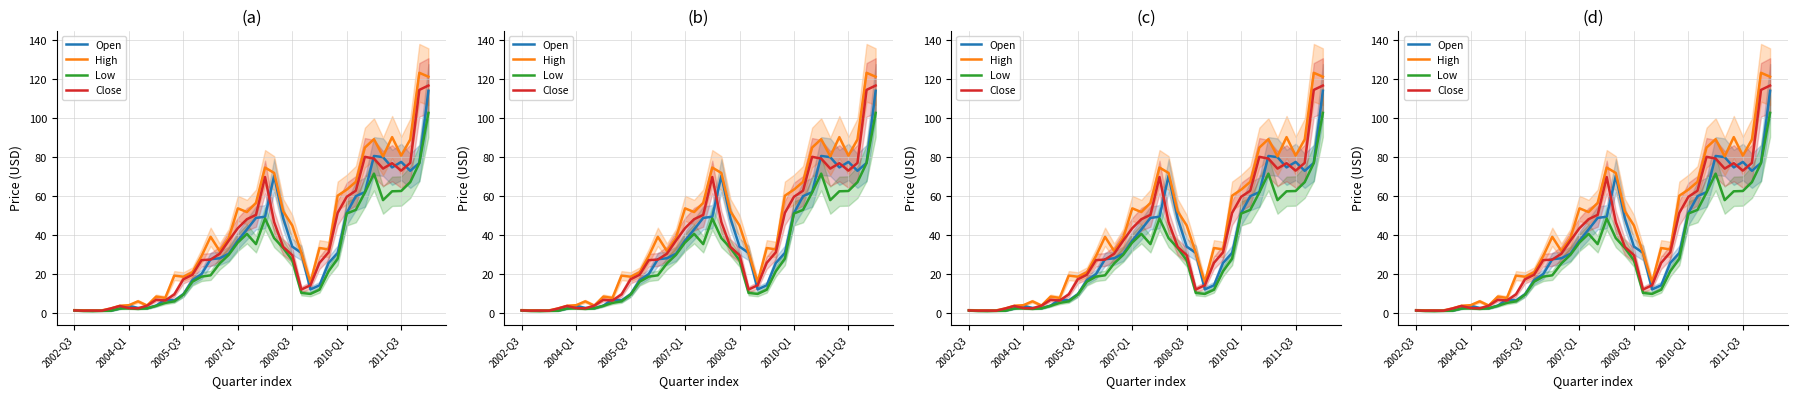

How many interior local valleys does the Low series have?

5